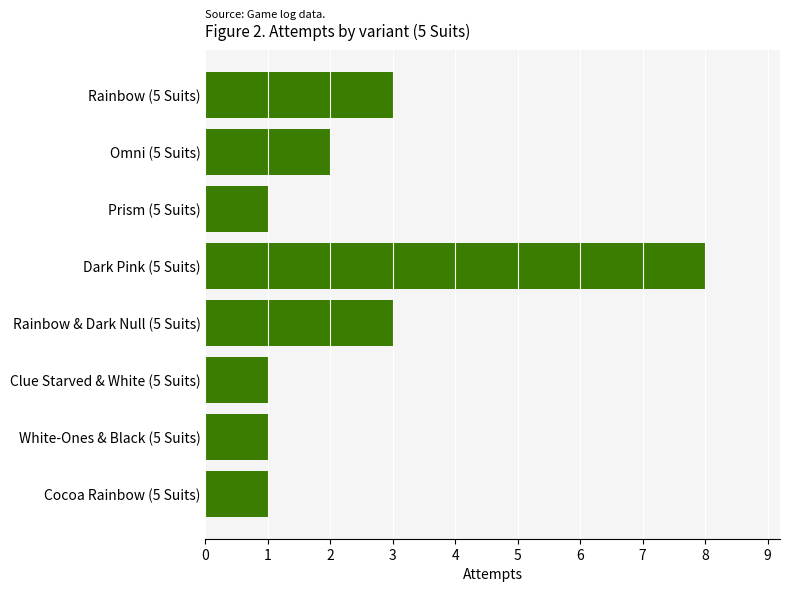

Which label corresponds to the largest value in the chart?

Dark Pink (5 Suits)